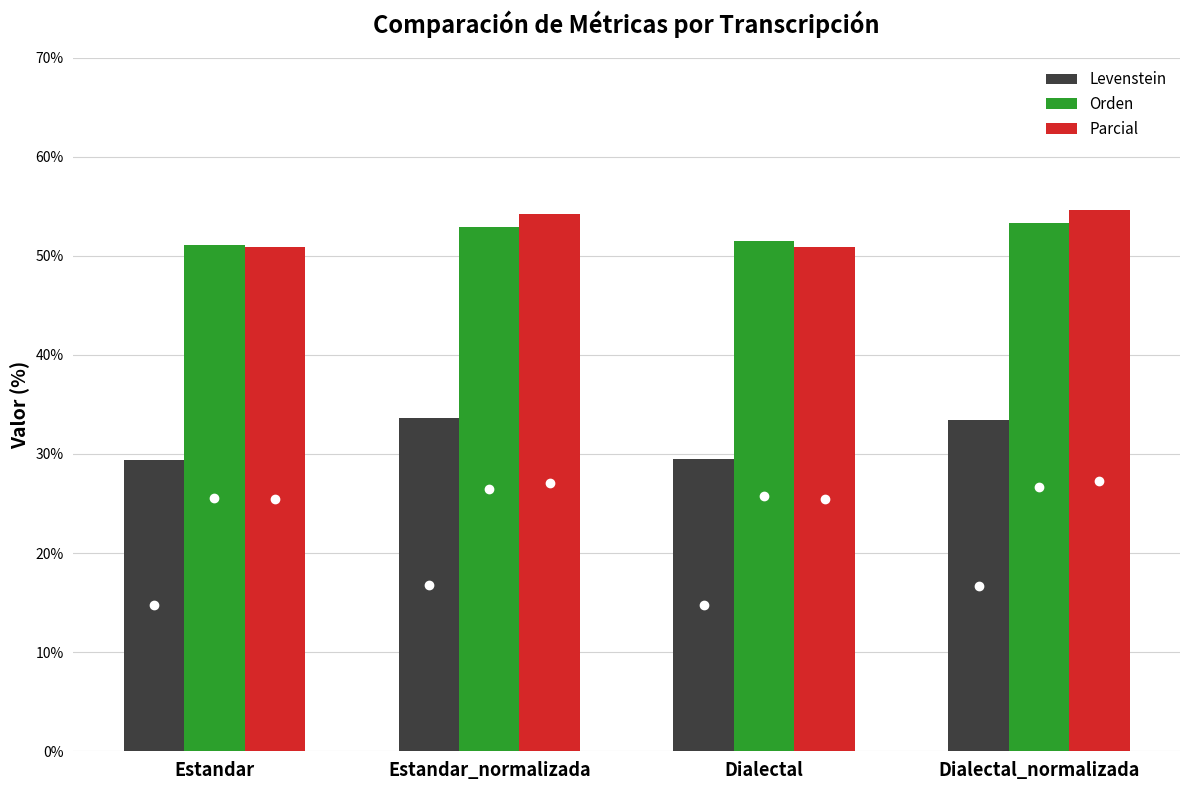

How many groups of bars are there?

4